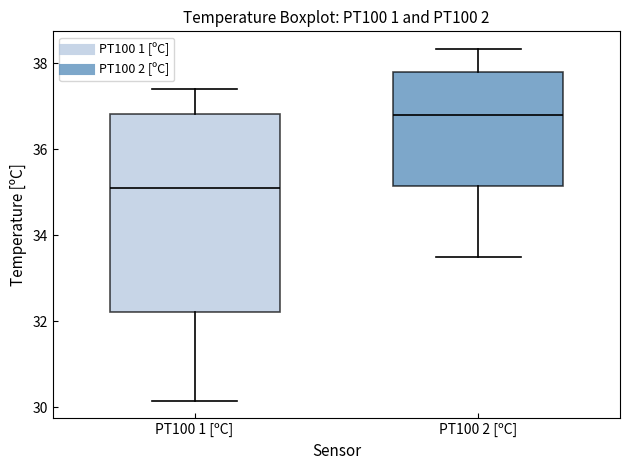

Reading left to right, transcribe this box plot: for each box, give where its median line is, the range the box spans, and where its two whiskers end, as read against the y-axis. The values are not printed on the chart, so give them approximately, as read against the axis.

PT100 1 [ºC]: median 35.2, box 32.2 to 36.8, whiskers 30.2 to 37.4
PT100 2 [ºC]: median 36.8, box 35.2 to 37.8, whiskers 33.6 to 38.4